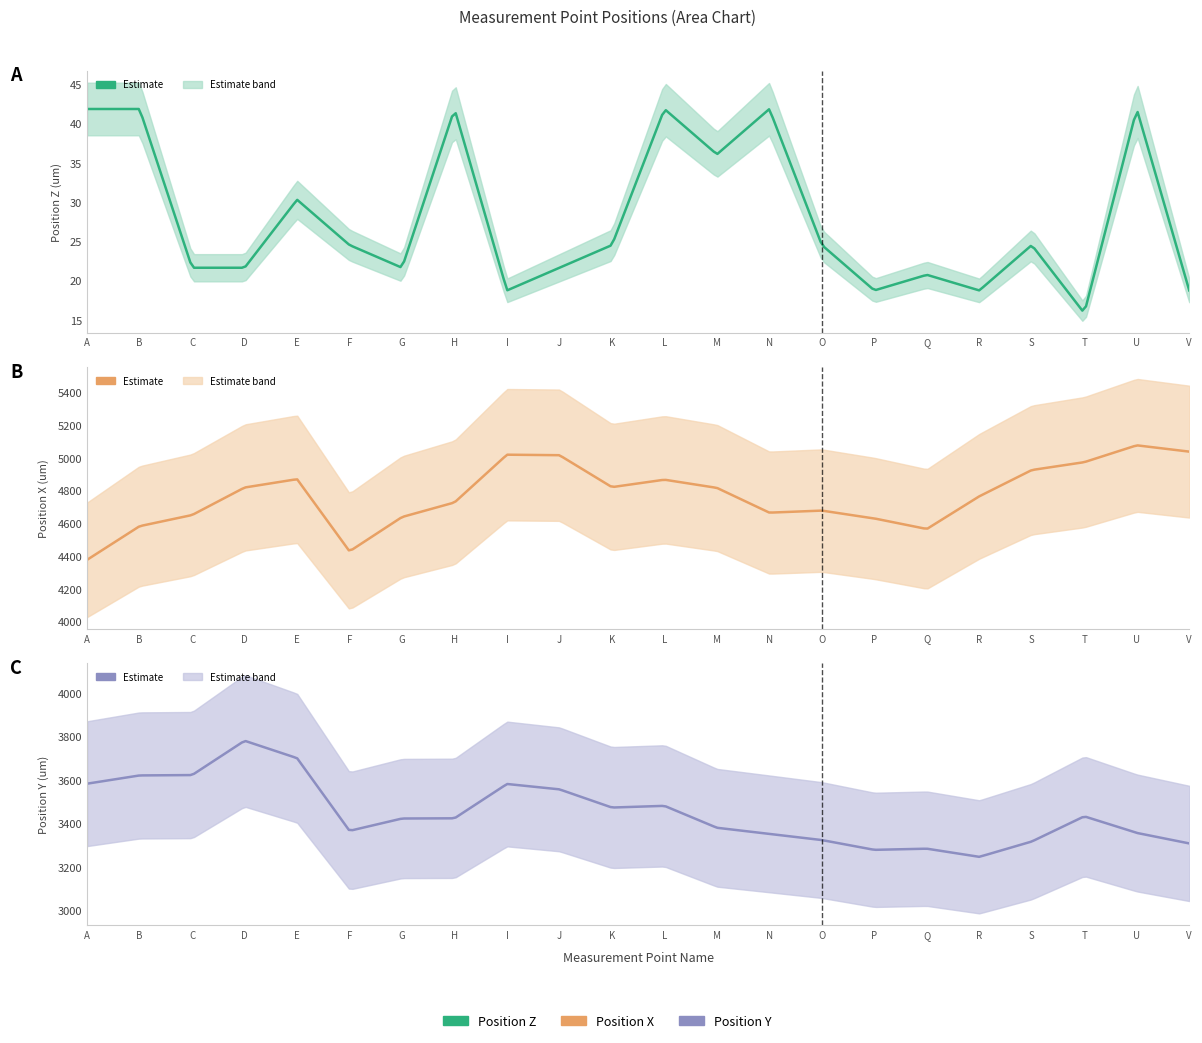

True or false: Position X and Position Y cross at least once.

False